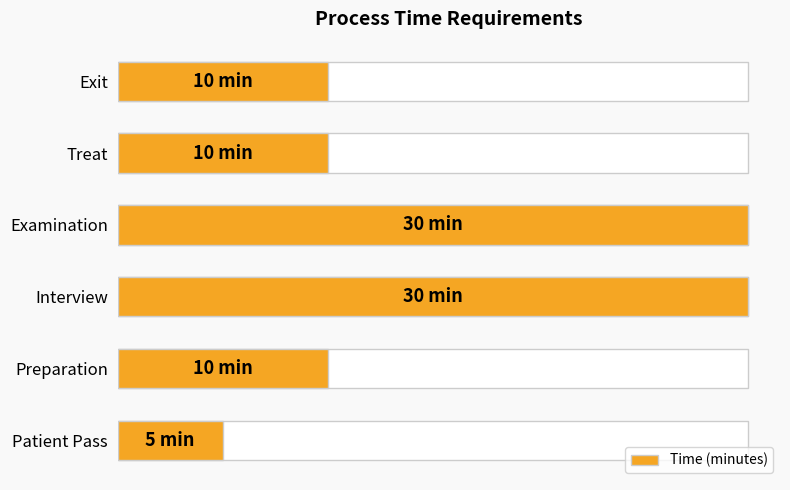

Which has a higher value, Exit or Preparation?

Exit